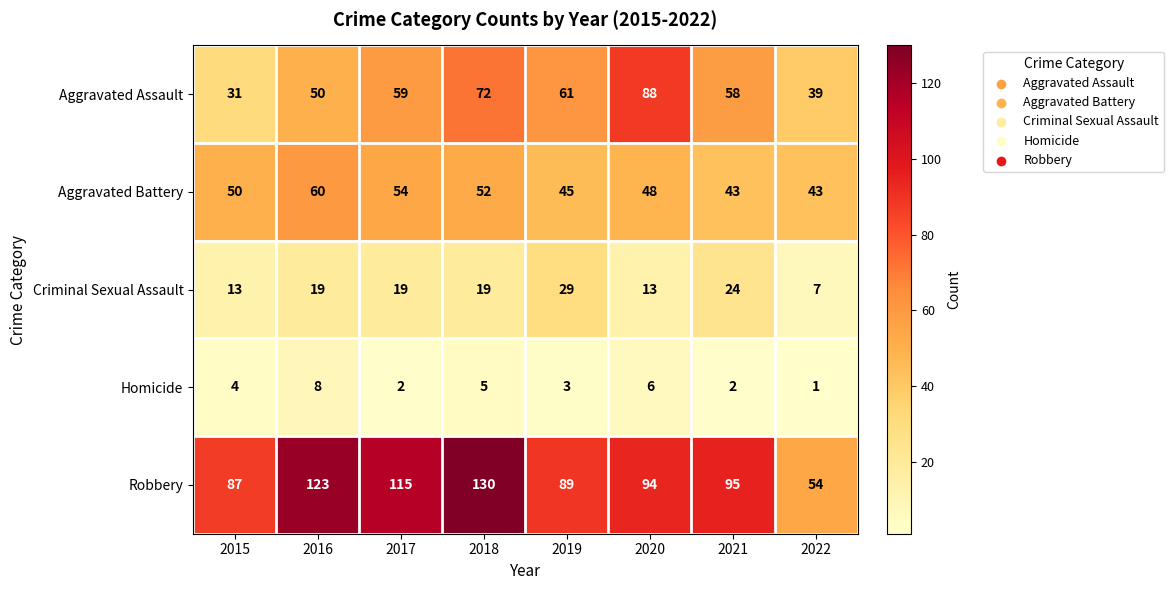

Where is Aggravated Battery nearest to the value 51?

2015